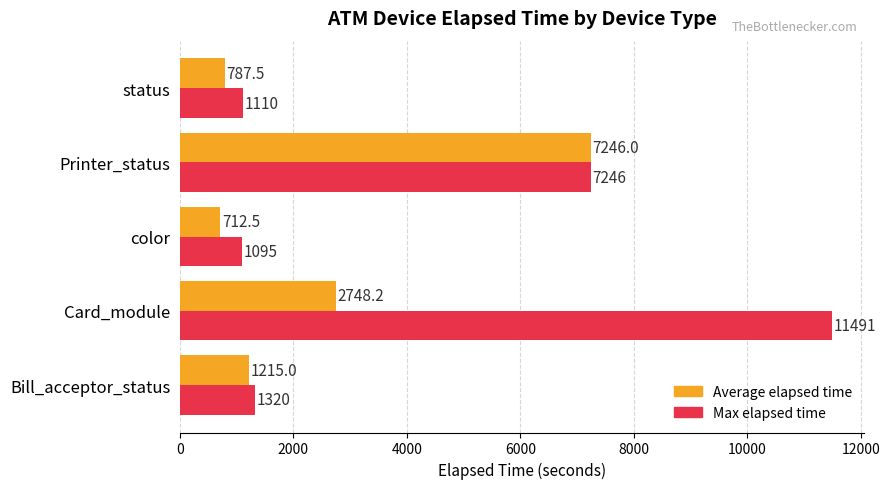

The Average elapsed time series shows 7246.0 at Printer_status. True or false?

True